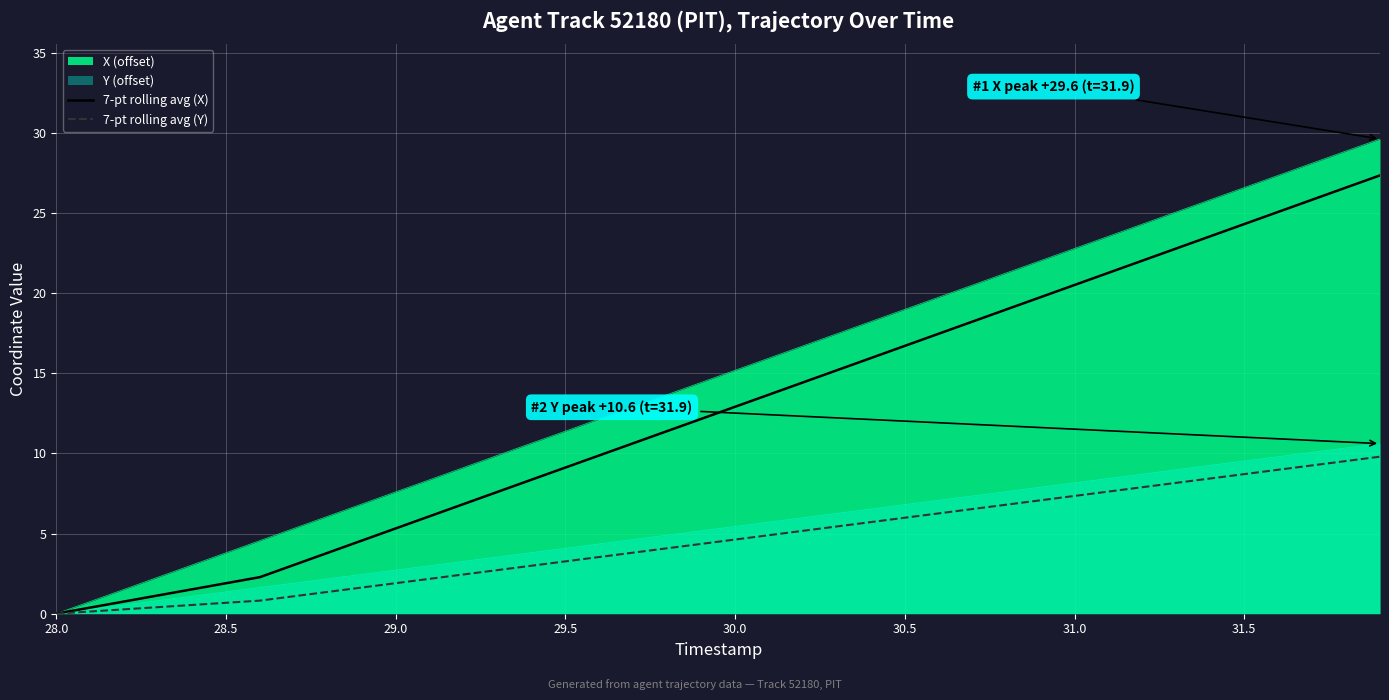

What are all the series names shown in the legend?

X (offset), Y (offset), 7-pt rolling avg (X), 7-pt rolling avg (Y)